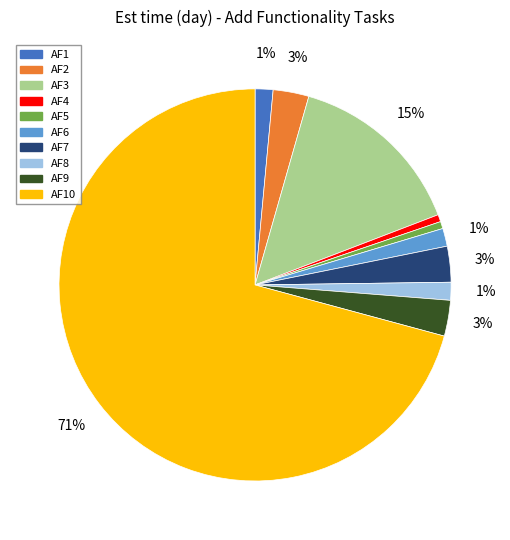

What percentage is the AF9 slice, to the nearest percent?

3%